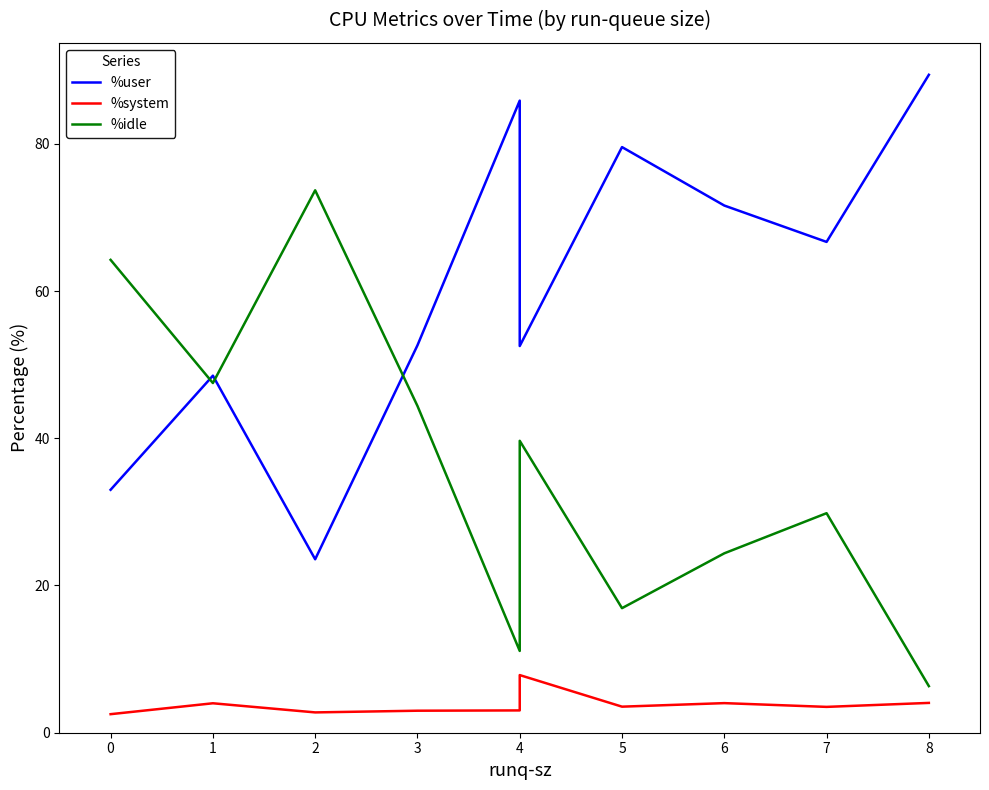

What is the total value across all series at 3?

100.0